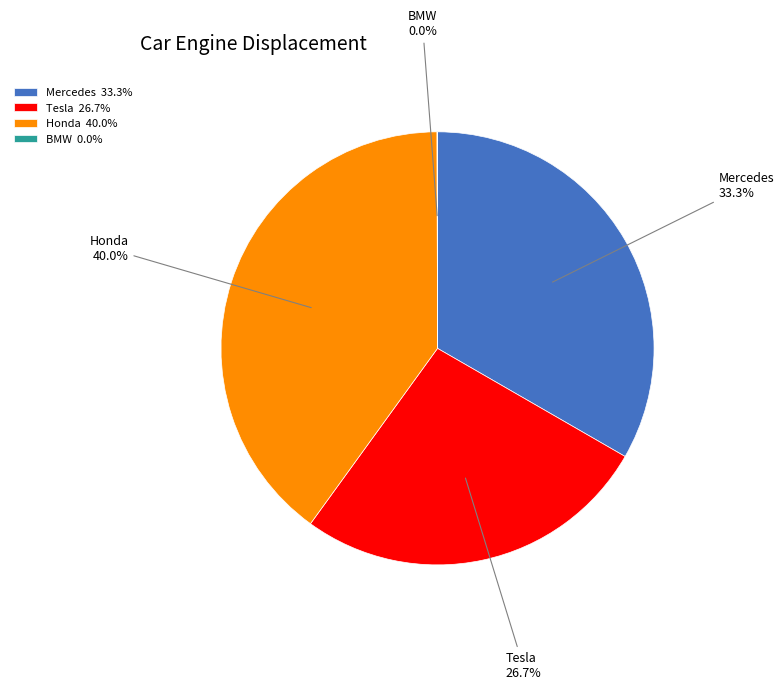

How much of the chart is everything except Mercedes?

66.7%